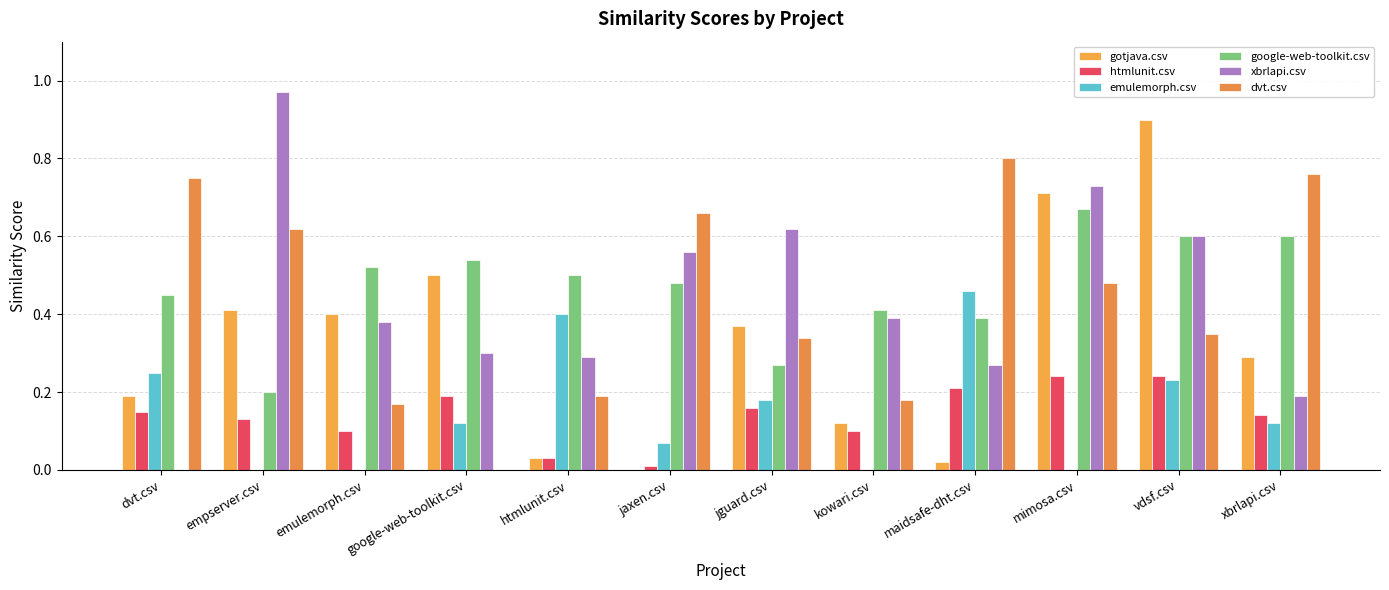

The google-web-toolkit.csv series shows 0.2 at empserver.csv. True or false?

True